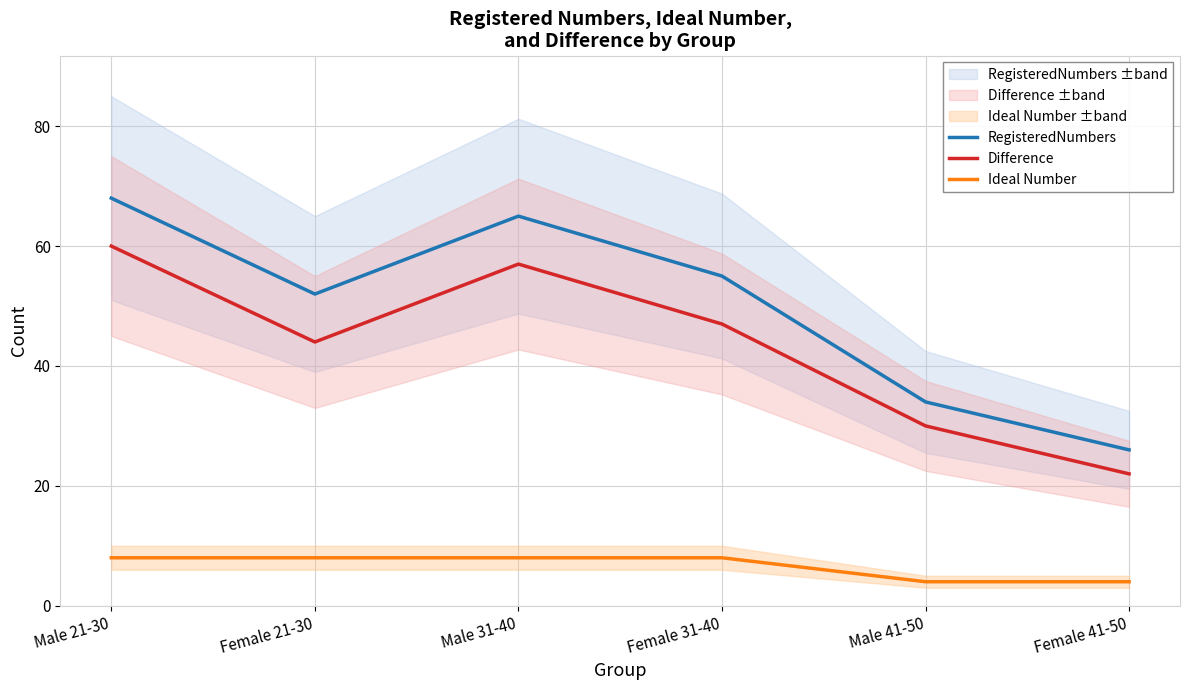

Reading right to left, transcribe all the data shown in this chart.

RegisteredNumbers: Female 41-50=26	Male 41-50=34	Female 31-40=55	Male 31-40=65	Female 21-30=52	Male 21-30=68
Difference: Female 41-50=22	Male 41-50=30	Female 31-40=47	Male 31-40=57	Female 21-30=44	Male 21-30=60
Ideal Number: Female 41-50=4	Male 41-50=4	Female 31-40=8	Male 31-40=8	Female 21-30=8	Male 21-30=8